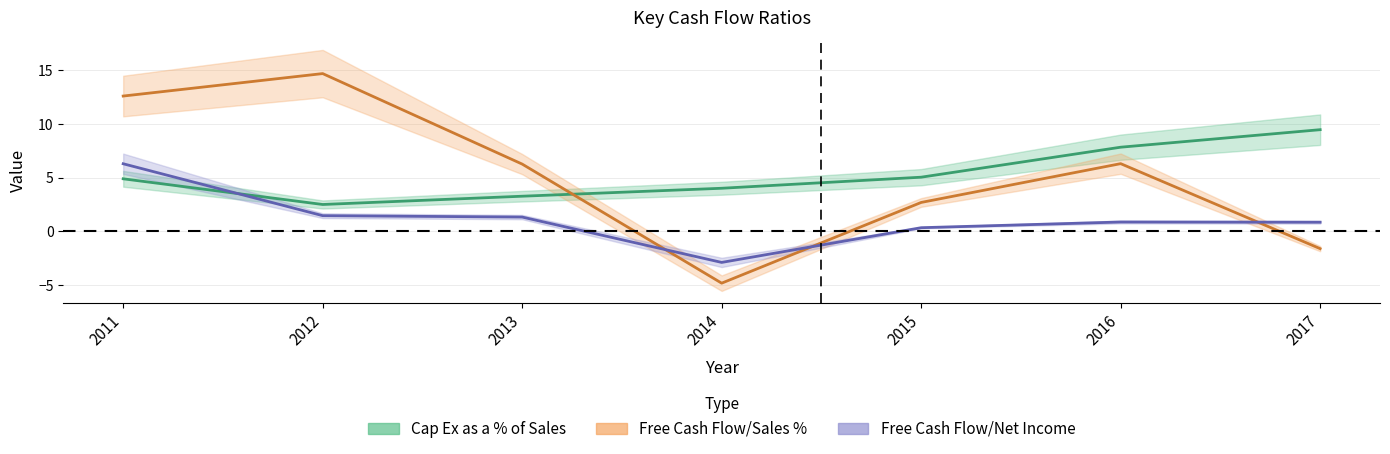

What is the value of the Free Cash Flow/Net Income point at the 4th from the left?

-2.9